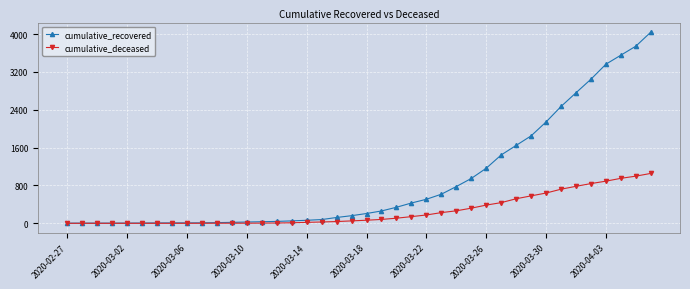

Which series has the largest total across all categories?

cumulative_recovered